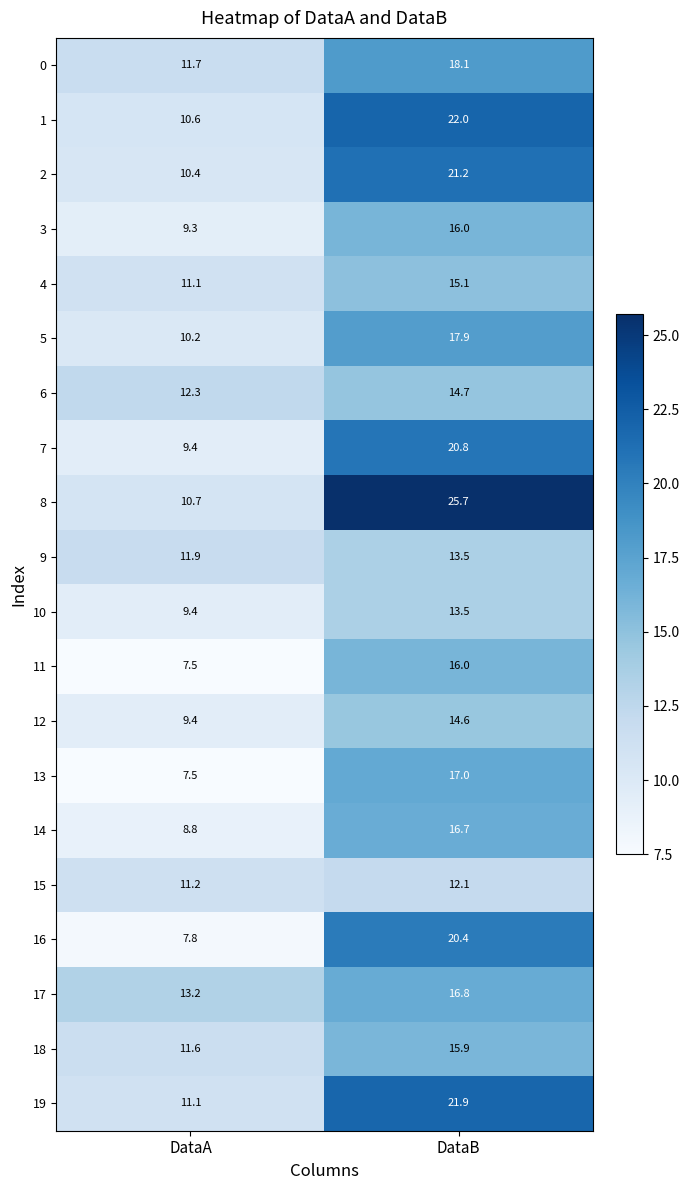

Is it true that 18 equals 11.6 at DataA?

True